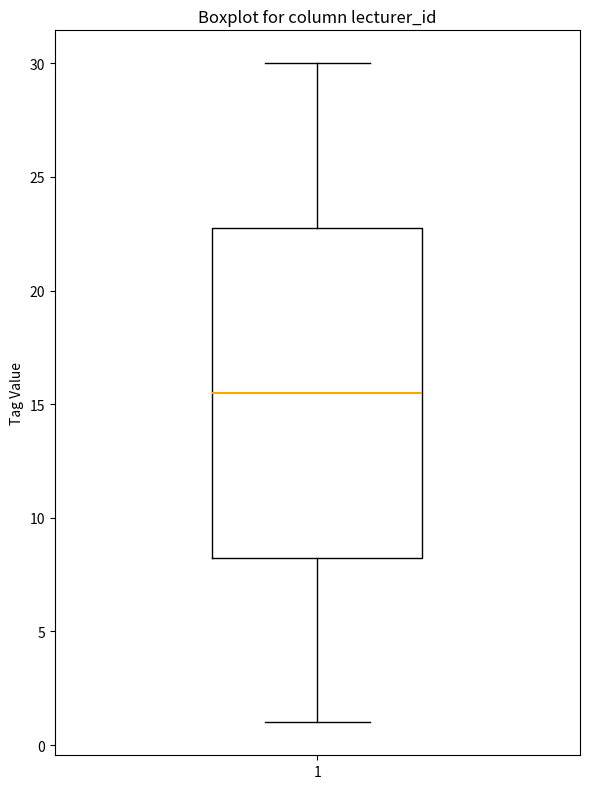

Transcribe this box plot: give where the median line is, the range the box spans, and where the two whiskers end, as read against the y-axis. The values are not printed on the chart, so give them approximately, as read against the axis.

median 15.5, box 8.5 to 23.0, whiskers 1.0 to 30.0